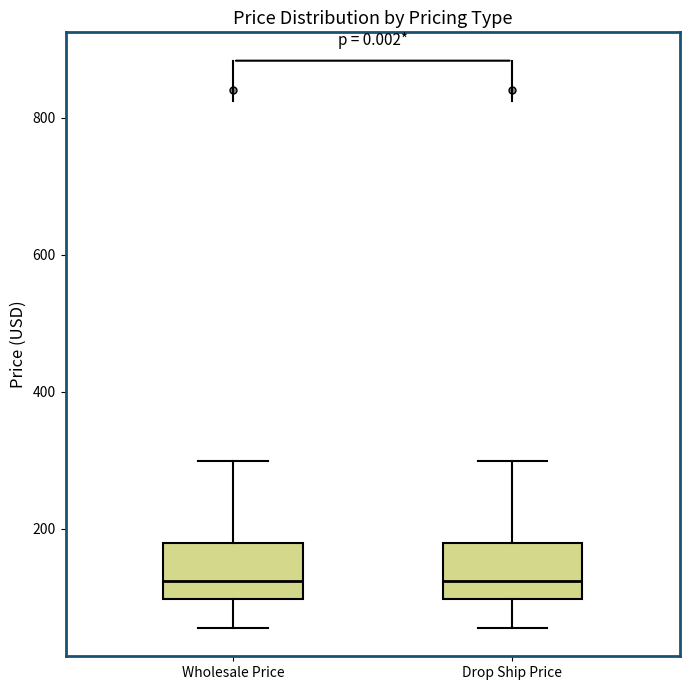

Reading left to right, transcribe this box plot: for each box, give where its median line is, the range the box spans, and where its two whiskers end, as read against the y-axis. The values are not printed on the chart, so give them approximately, as read against the axis.

Wholesale Price: median 120, box 100 to 180, whiskers 60 to 300
Drop Ship Price: median 120, box 100 to 180, whiskers 60 to 300